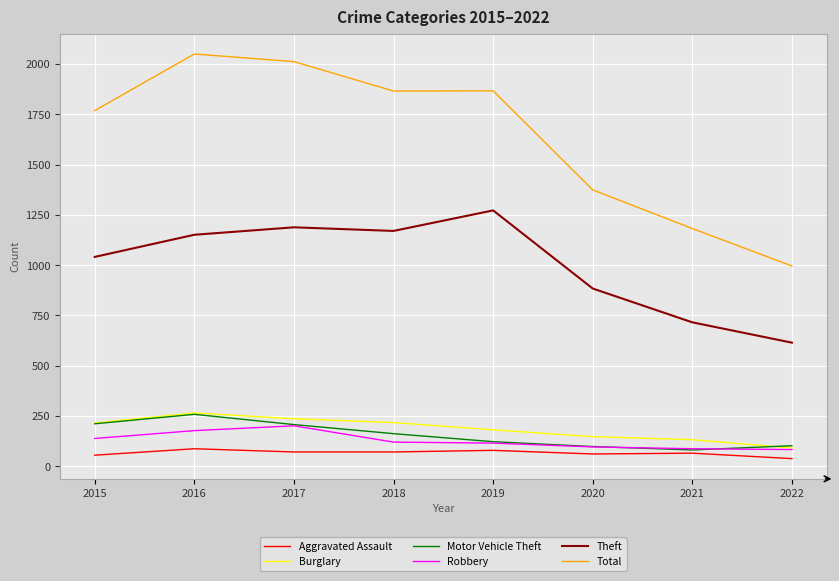

At which label does Motor Vehicle Theft reach its peak?

2016